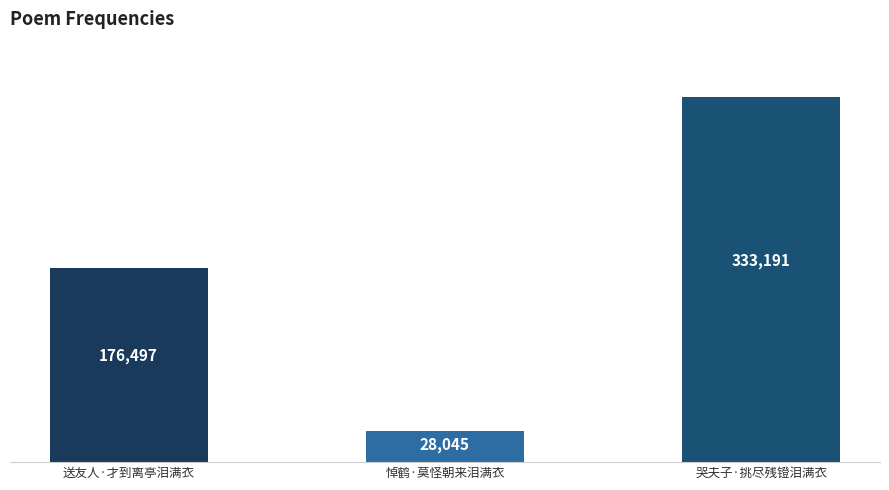

Where is the data nearest to the value 180618?

送友人·才到离亭泪满衣